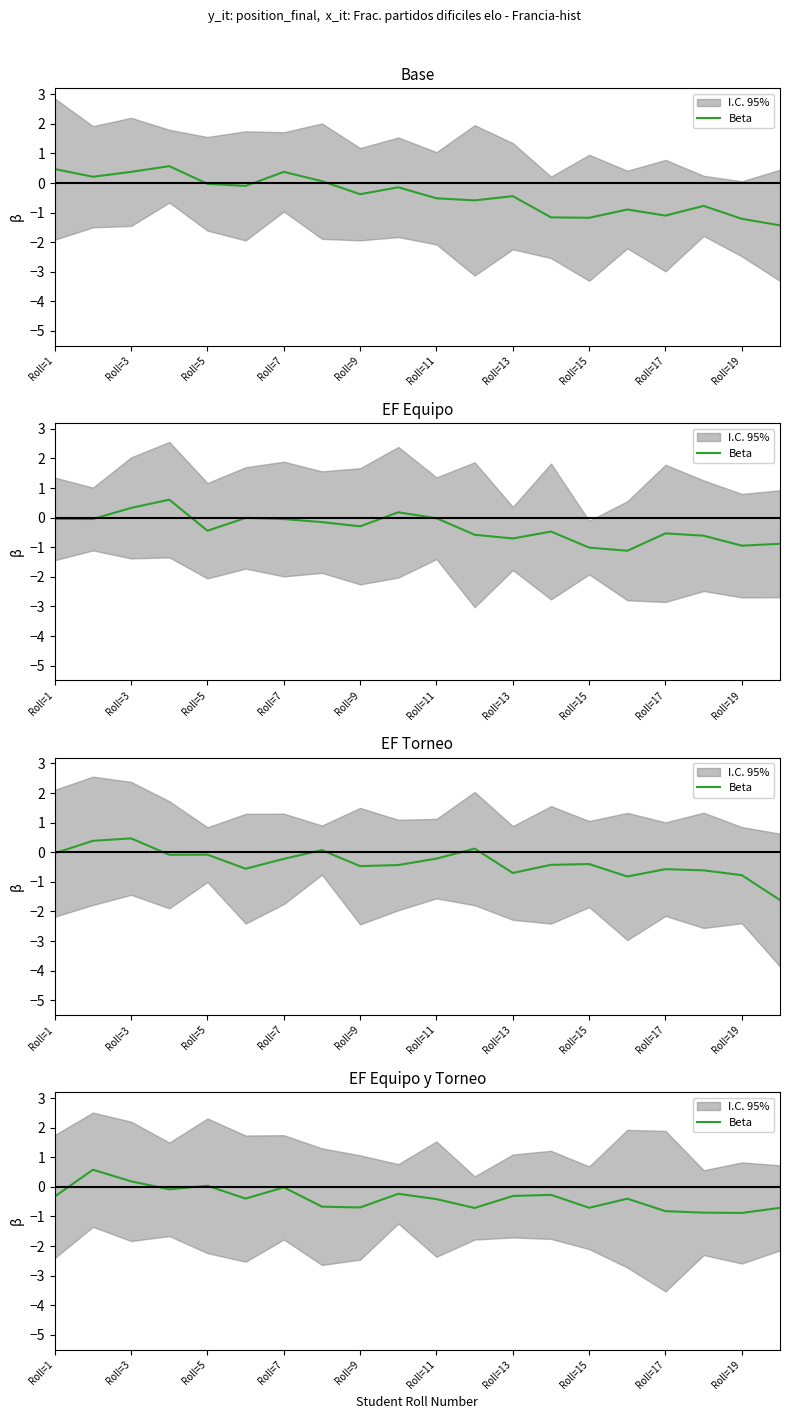

How many negative values are there?

17